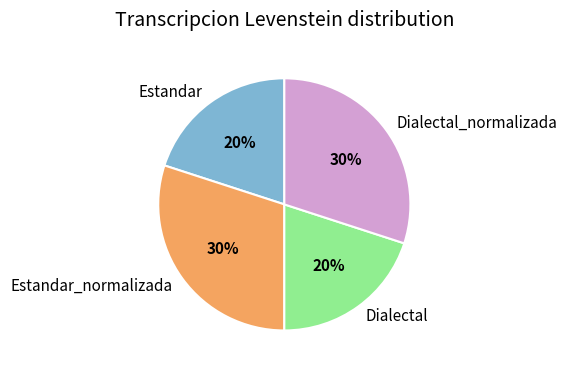

What is the ratio of the value at Estandar to the value at Estandar_normalizada?

0.7